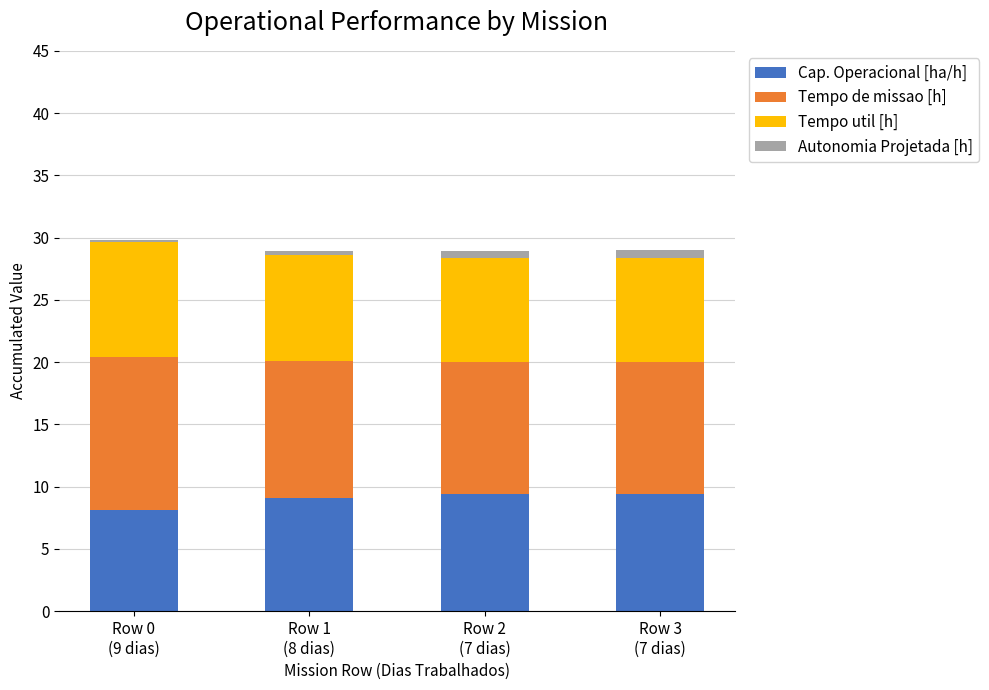

What is the lowest value of the Cap. Operacional [ha/h] series?

8.1